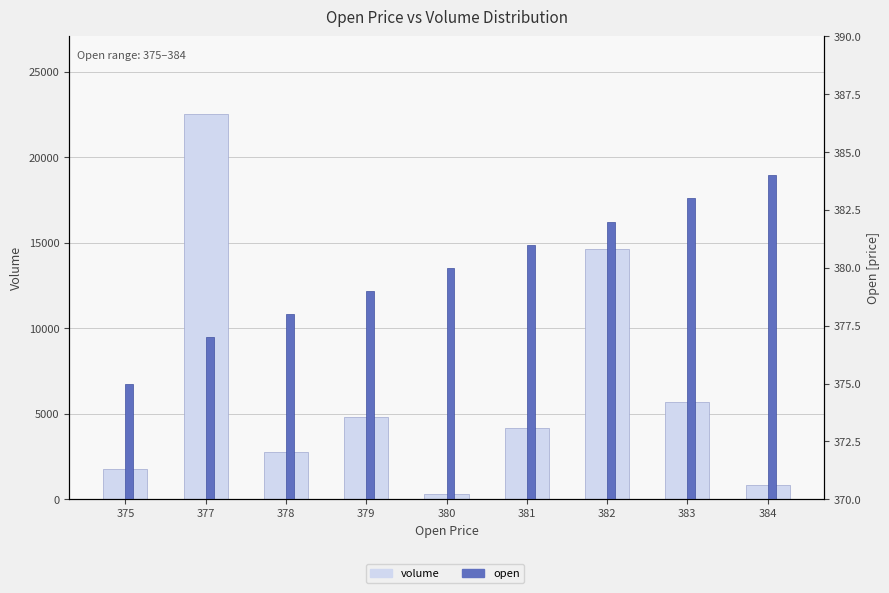

At how many categories does at least one series exceed 12192?

2